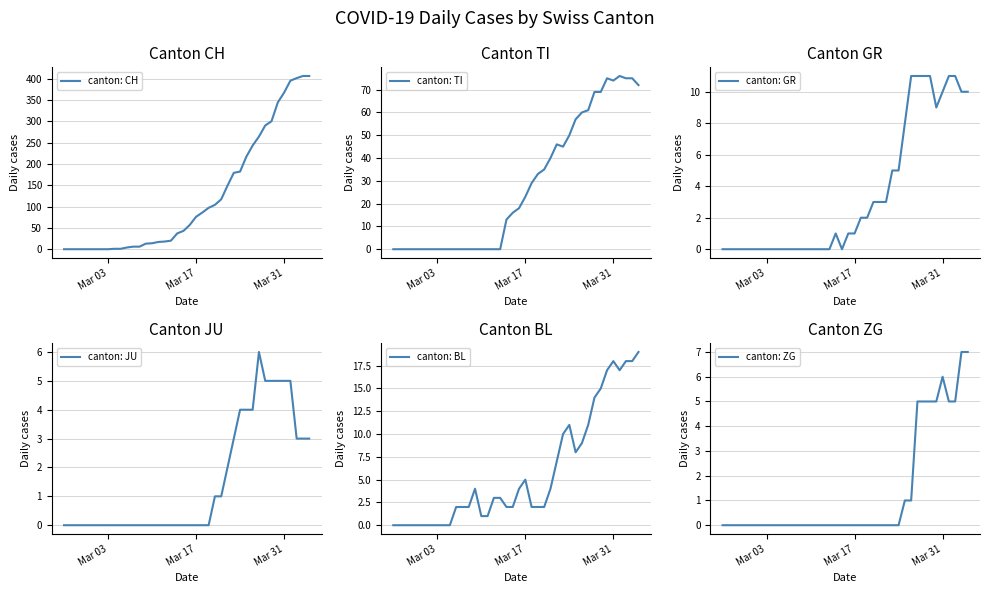

The value of canton: CH at Mar 31 is 178. True or false?

False